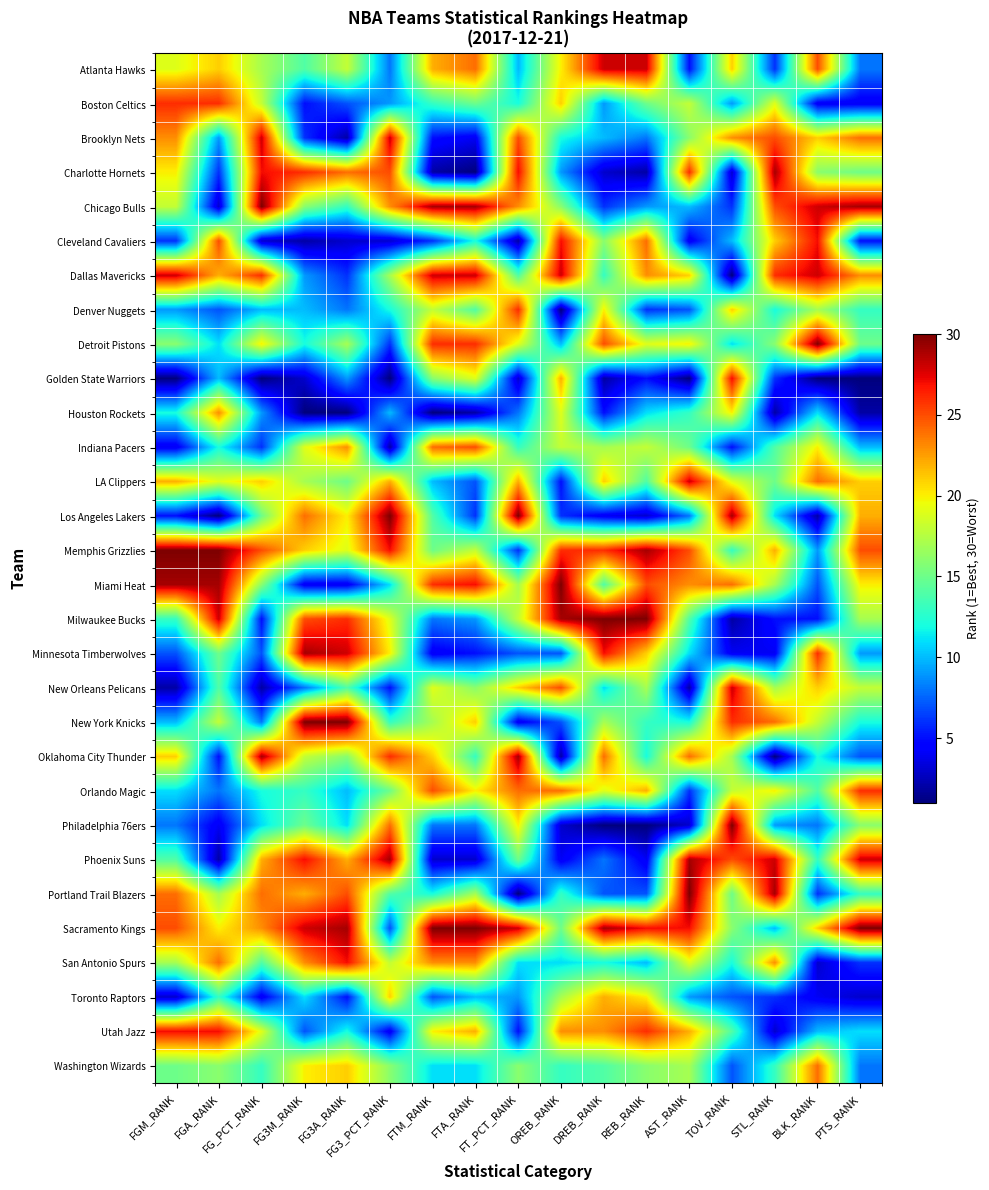

Between BLK_RANK and FG_PCT_RANK, which is larger?

BLK_RANK